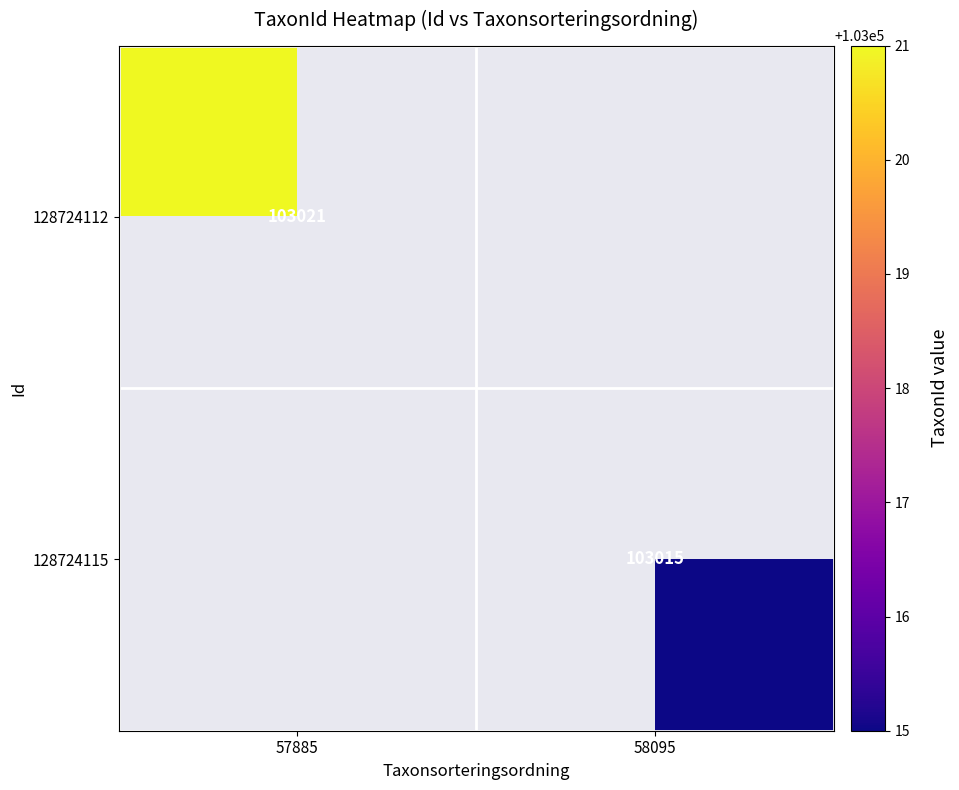

Is it true that 128724115 equals 103015 at 58095?

True